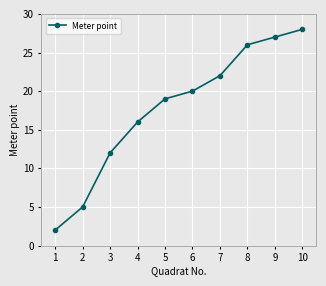

True or false: the data shows 25 at 4.

False